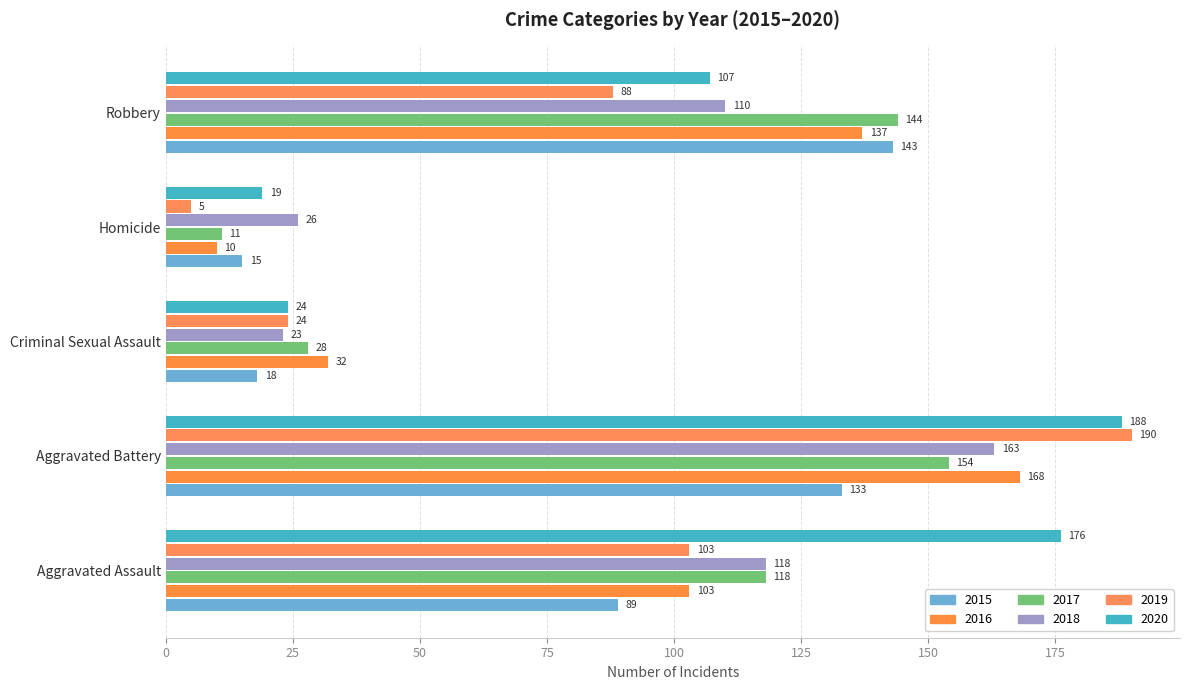

How many data points in 2016 are less than 103?

2